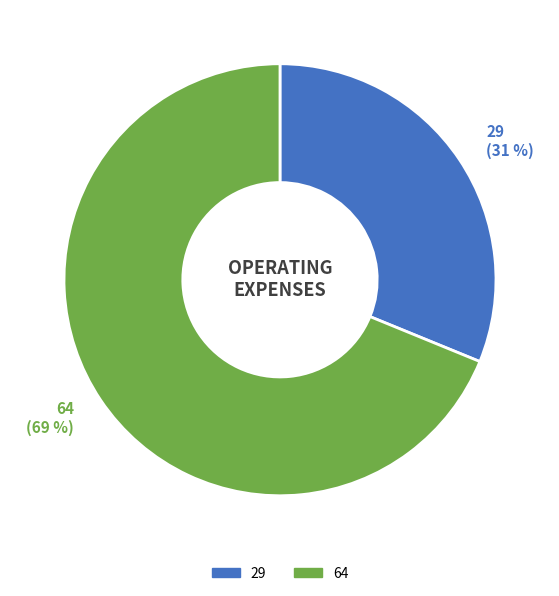

To the nearest percent, what is the average slice percentage?

50%